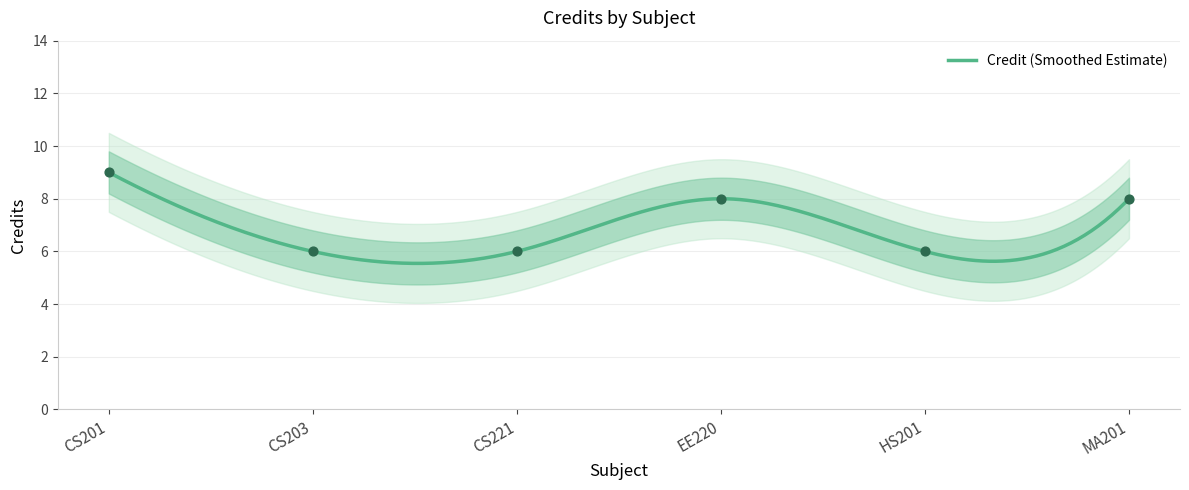

Approximately how many times larger is the value at CS201 compared to HS201?

1.5